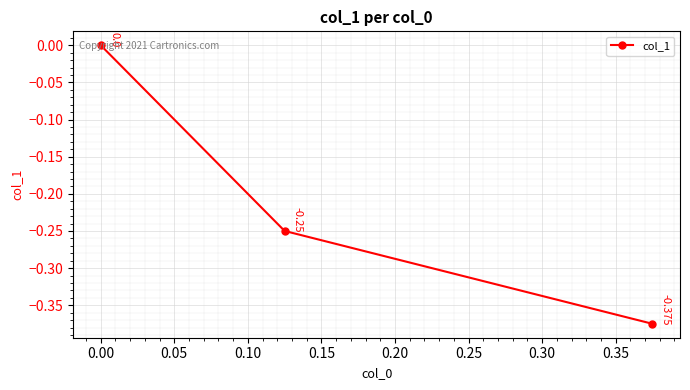

How many series are shown in this chart?

1